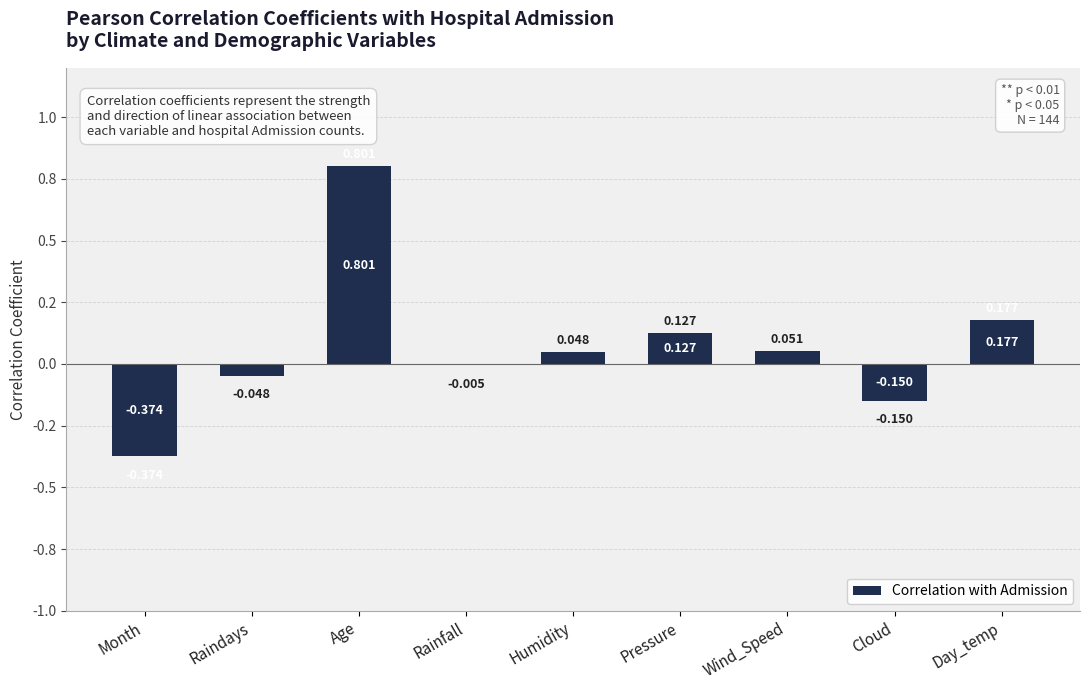

Where is the data nearest to the value 0?

Rainfall